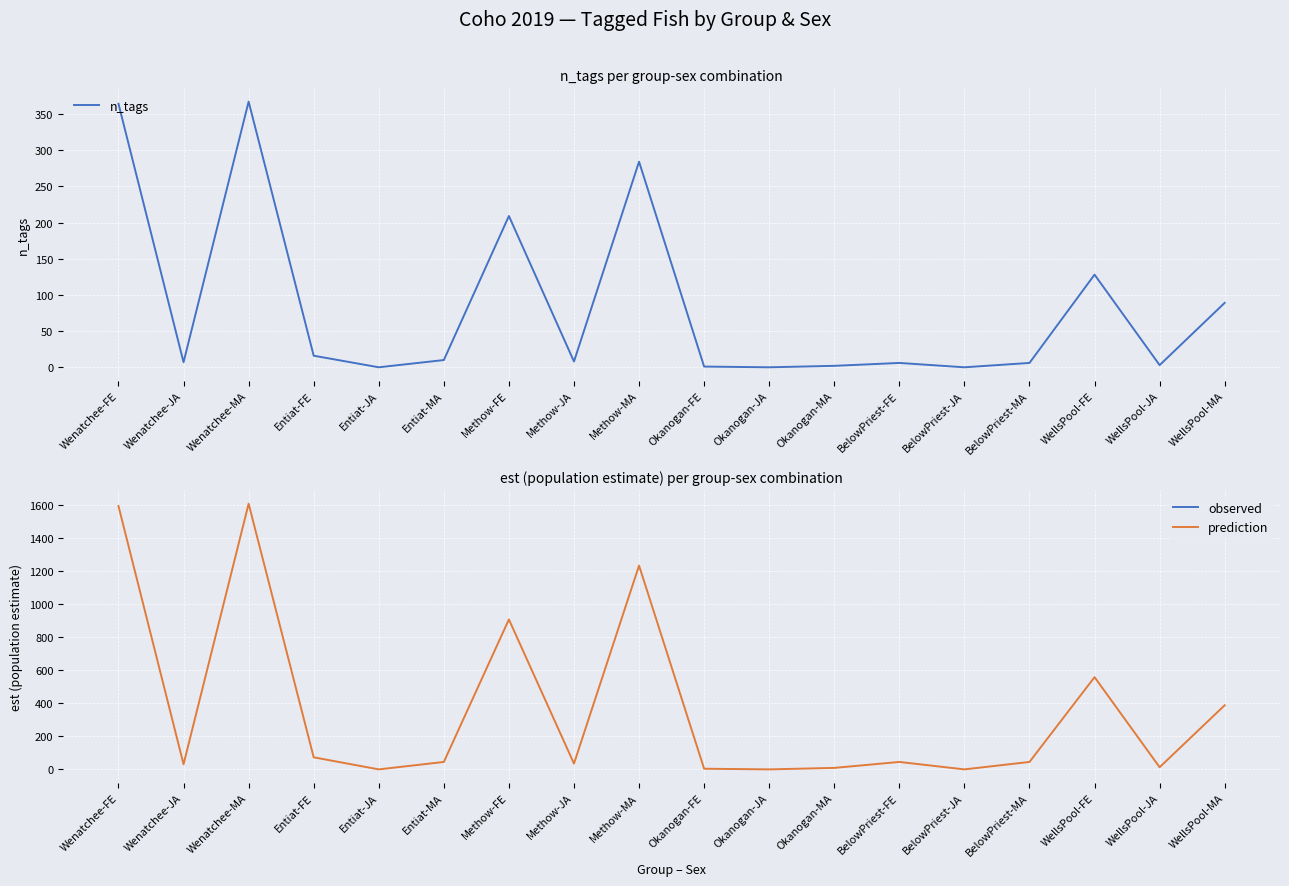

What is the label of the 17th point from the right?

Wenatchee-JA